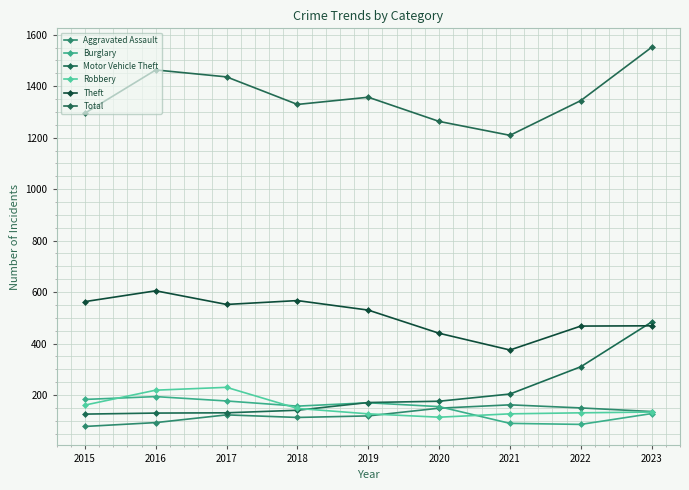

At which label does Total reach its peak?

2023